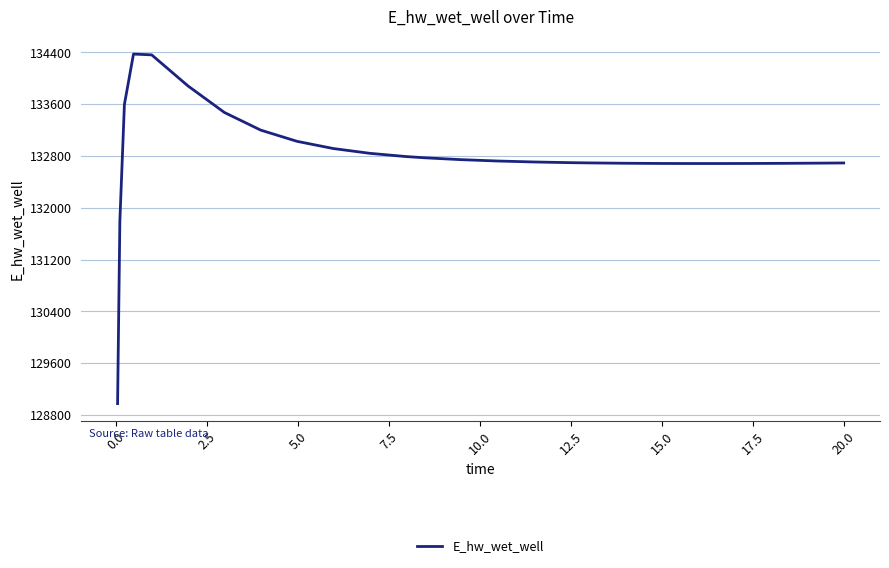

What is the maximum value shown in the chart?

134372.8